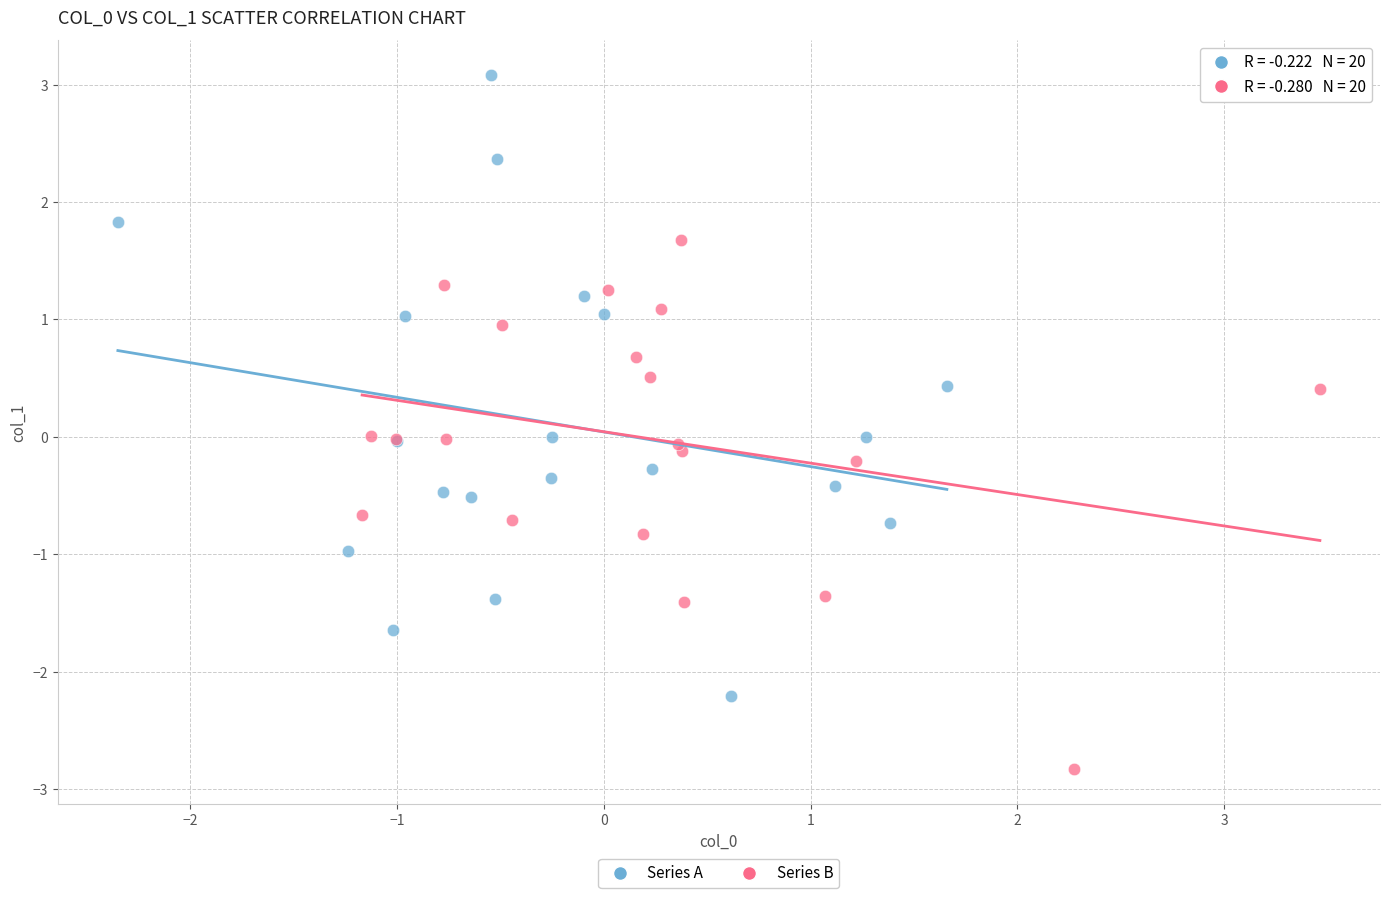

Which series has the widest spread of Y values?

Series A